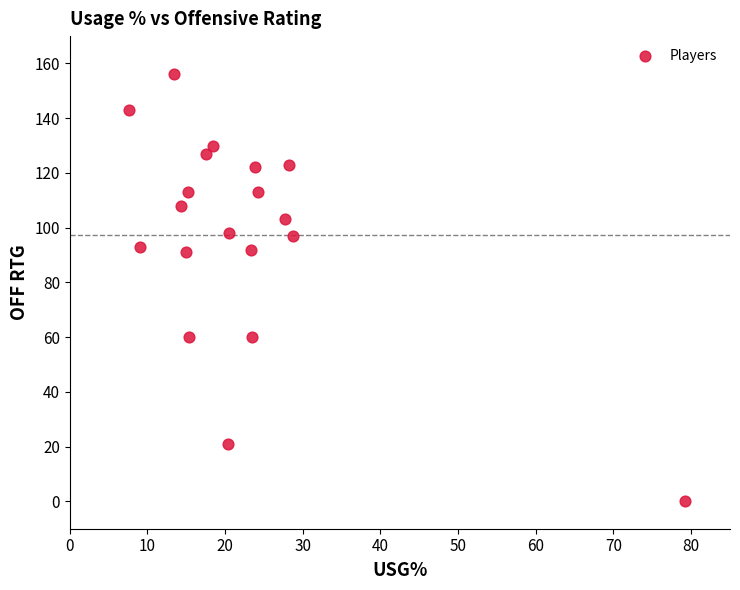

What is the range of Y values (max minus min)?

156